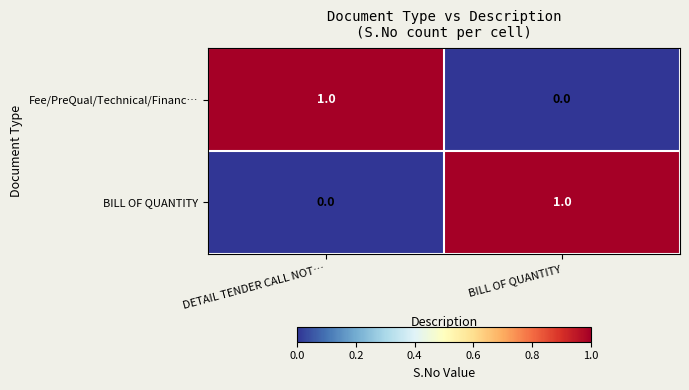

At which label does BILL OF QUANTITY reach its minimum?

DETAIL TENDER CALL NOT…